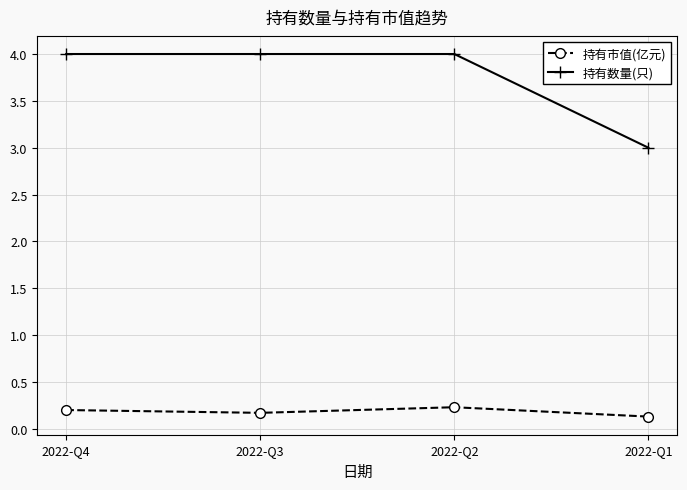

Which series has the widest spread of values?

持有数量(只)